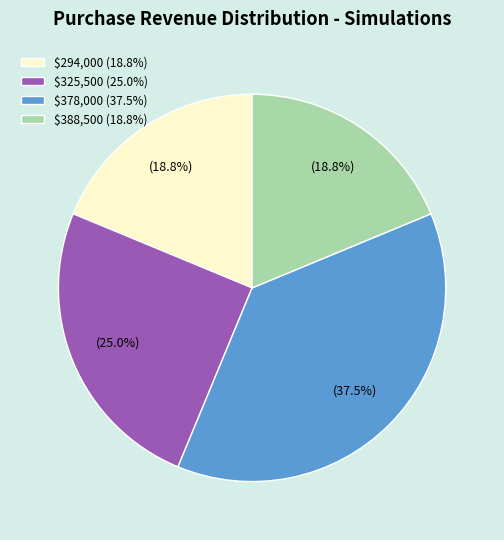

What is the largest slice in the pie chart?

$378,000 (37.5%)